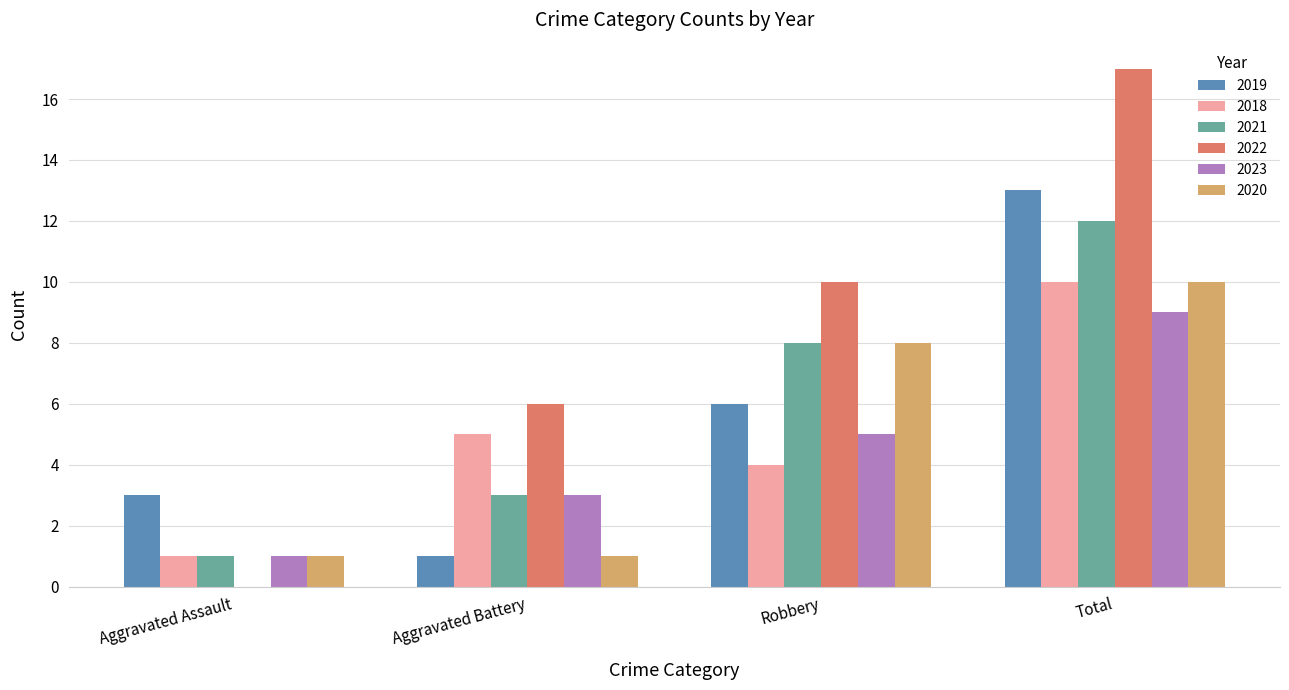

Are the bars grouped side by side (vs. stacked)?

Yes